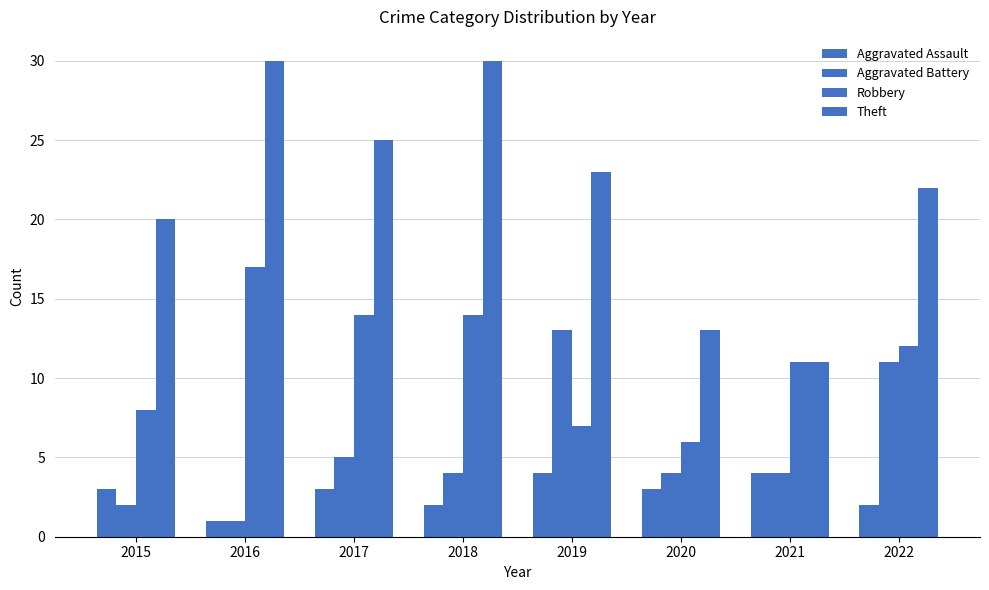

Count the Aggravated Assault values in the range 2 to 4.

7